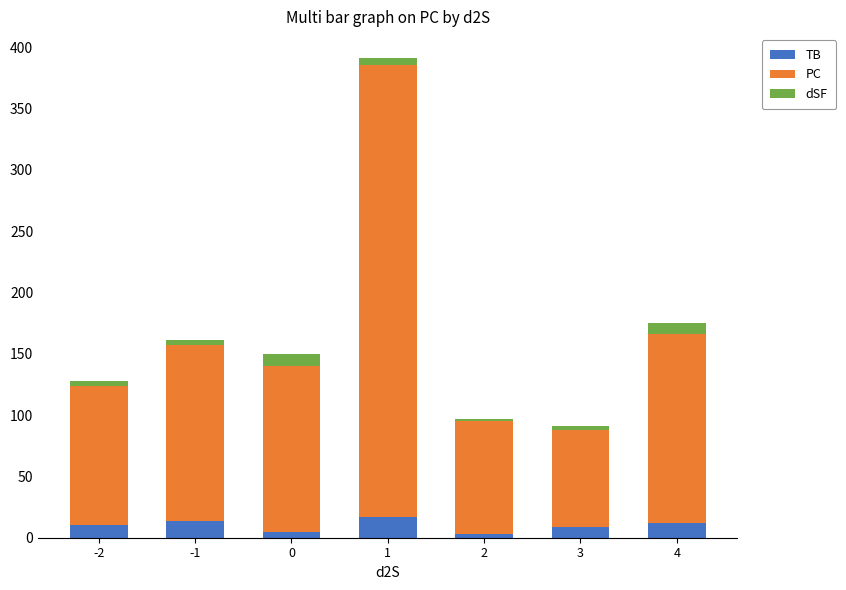

What is the difference between the maximum and minimum values in the TB series?

14